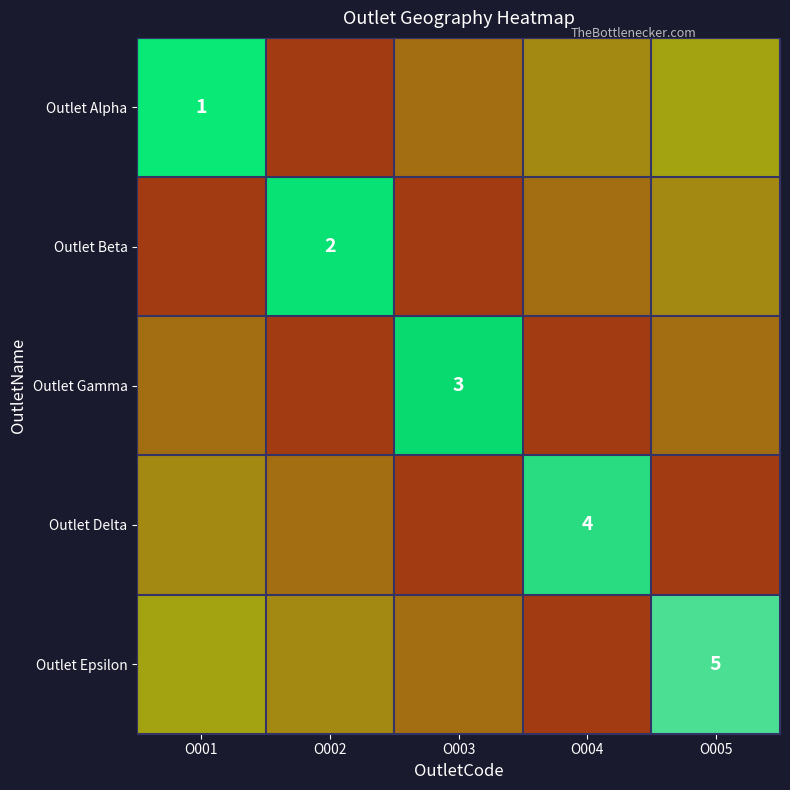

Which series has the widest spread of values?

Outlet Alpha